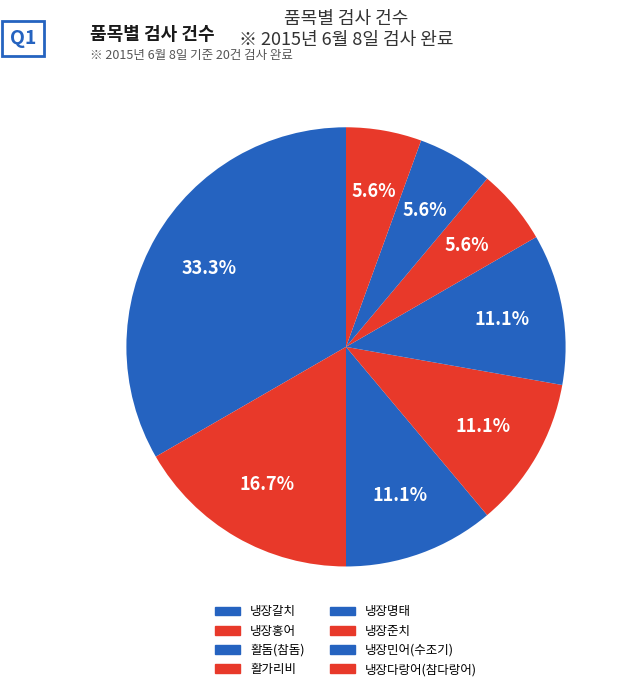

To the nearest percent, what is the combined percentage of 냉장명태 and 냉장홍어?

28%